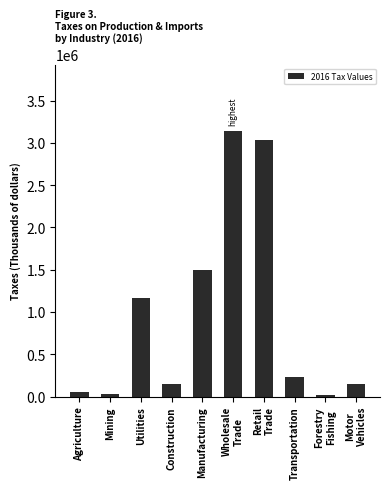

The value at Manufacturing is 1498669. True or false?

True